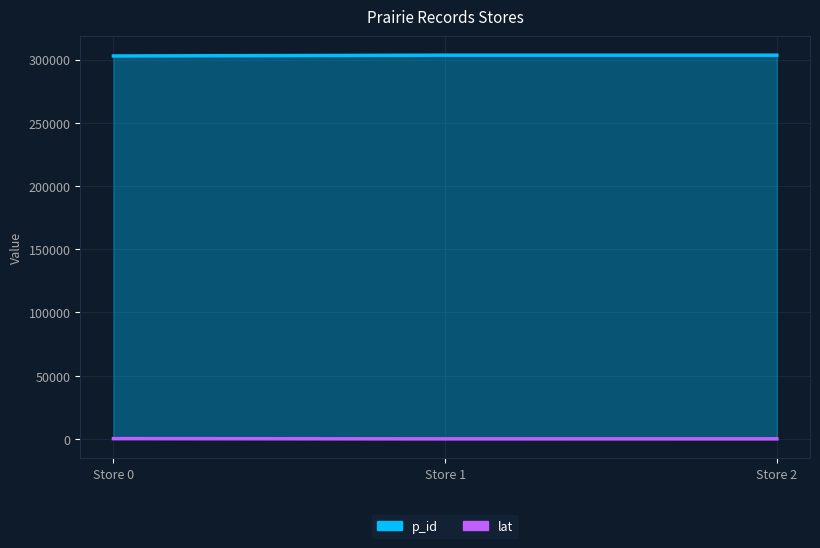

What is the value of the lat point at the 2nd from the left?

30.3